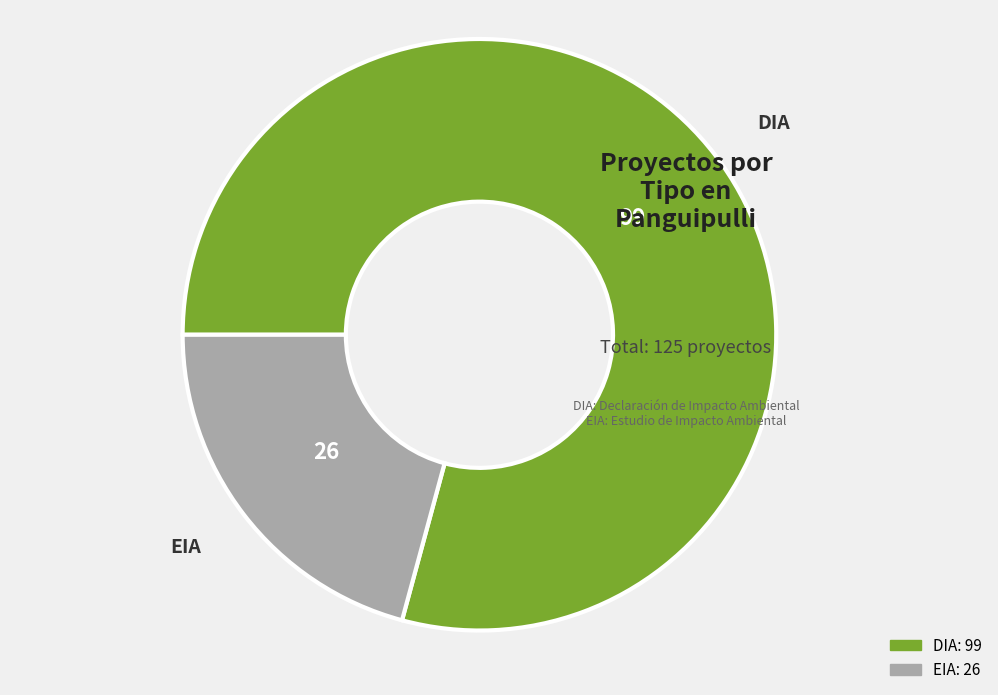

Is EIA the majority of the pie?

No